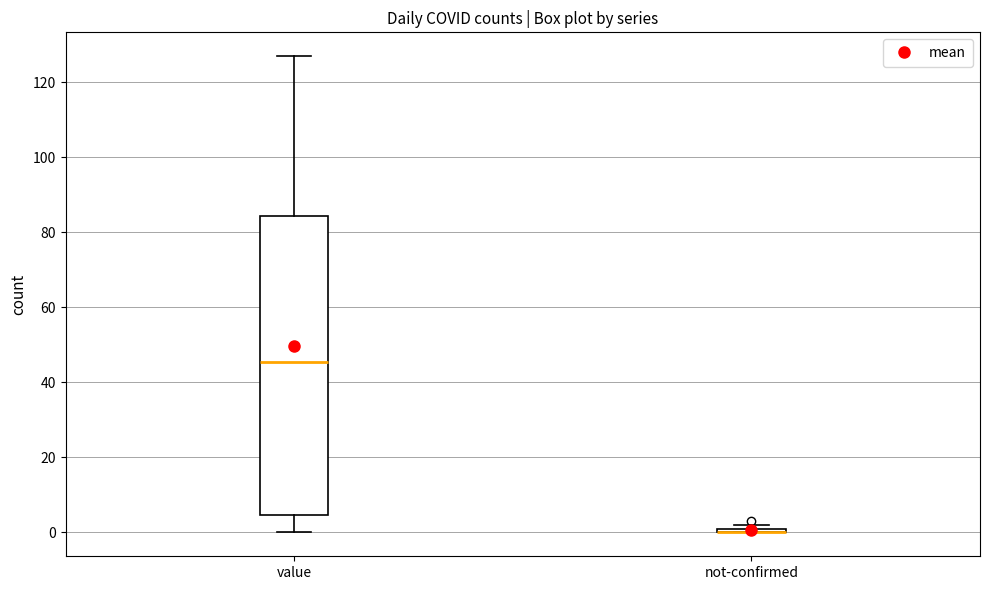

Comparing the boxes themselves (not the whiskers), which one is the tallest?

value